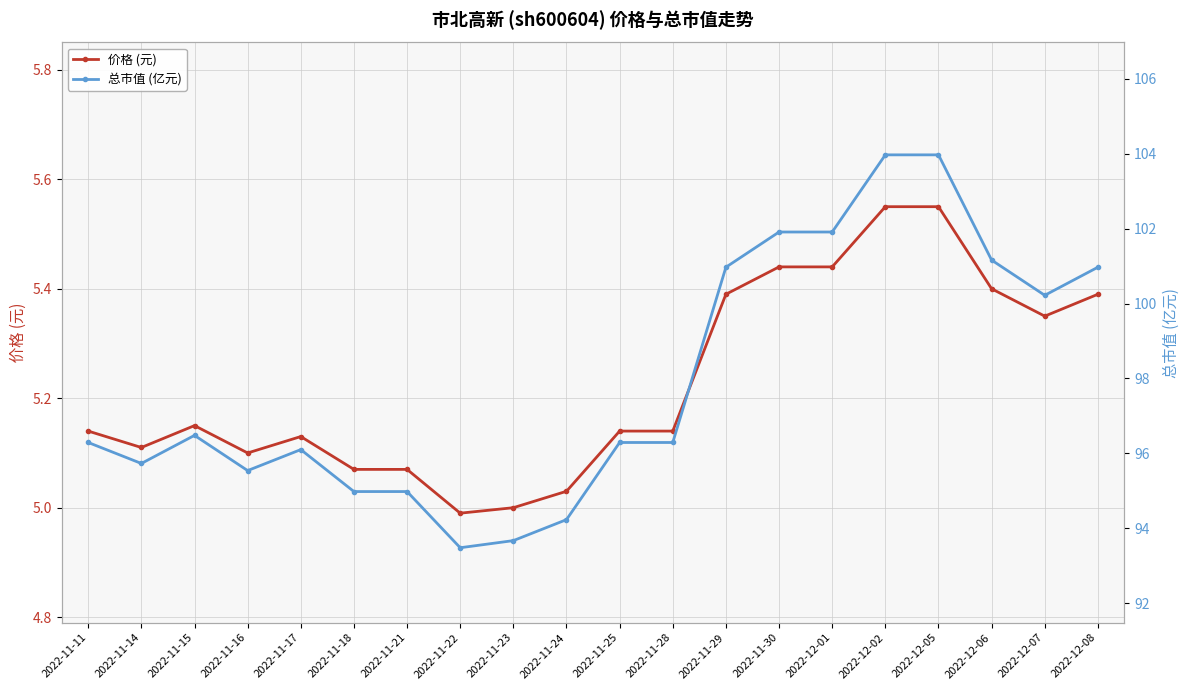

Between 2022-11-15 and 2022-12-05, which series saw the biggest shift?

总市值 (亿元)